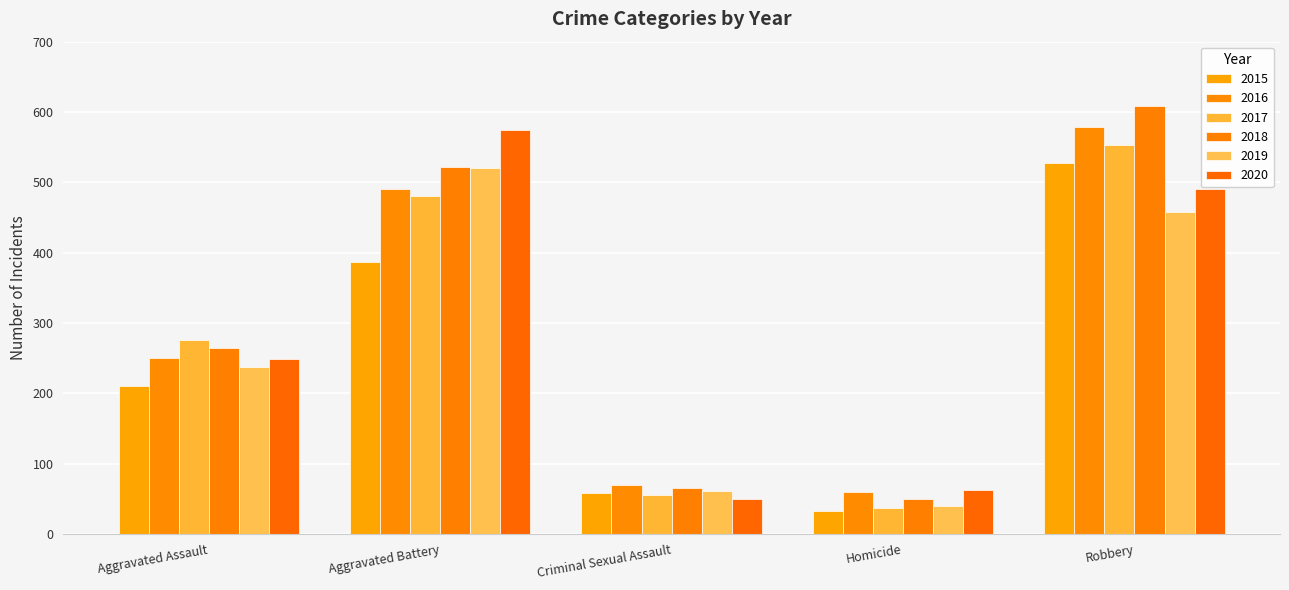

What are all the series names shown in the legend?

2015, 2016, 2017, 2018, 2019, 2020